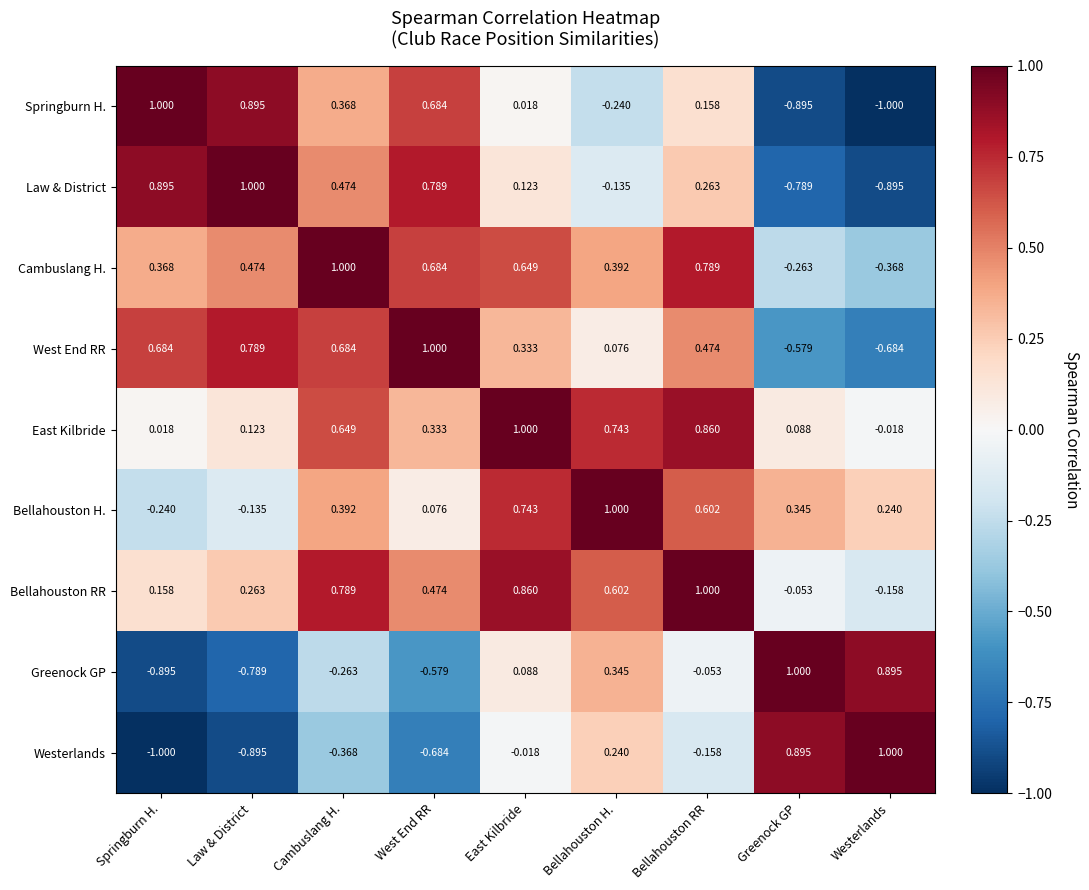

Which series has the largest total across all categories?

Bellahouston RR